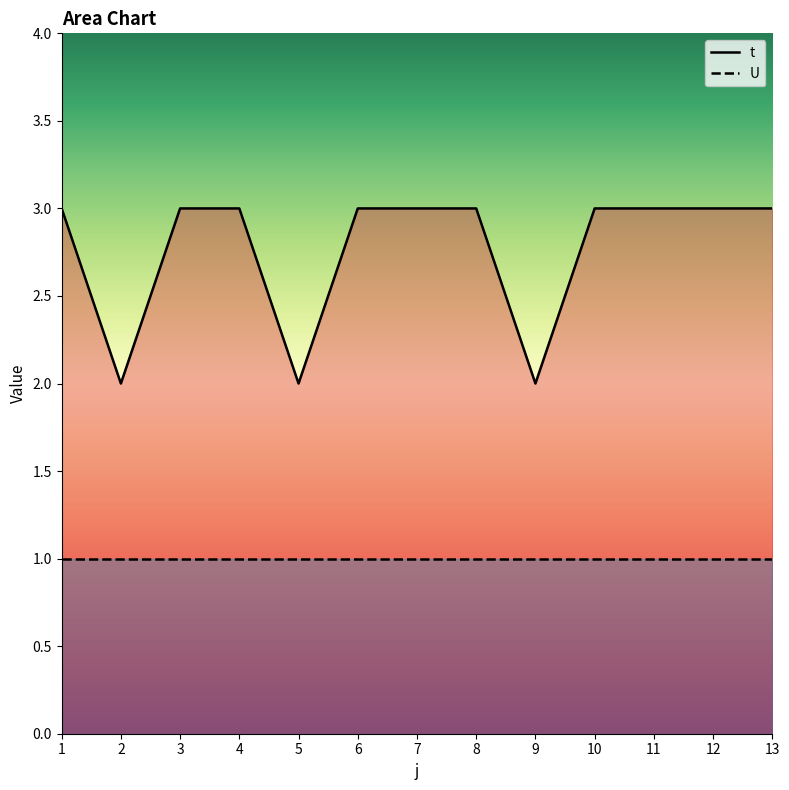

True or false: U and t cross at least once.

False